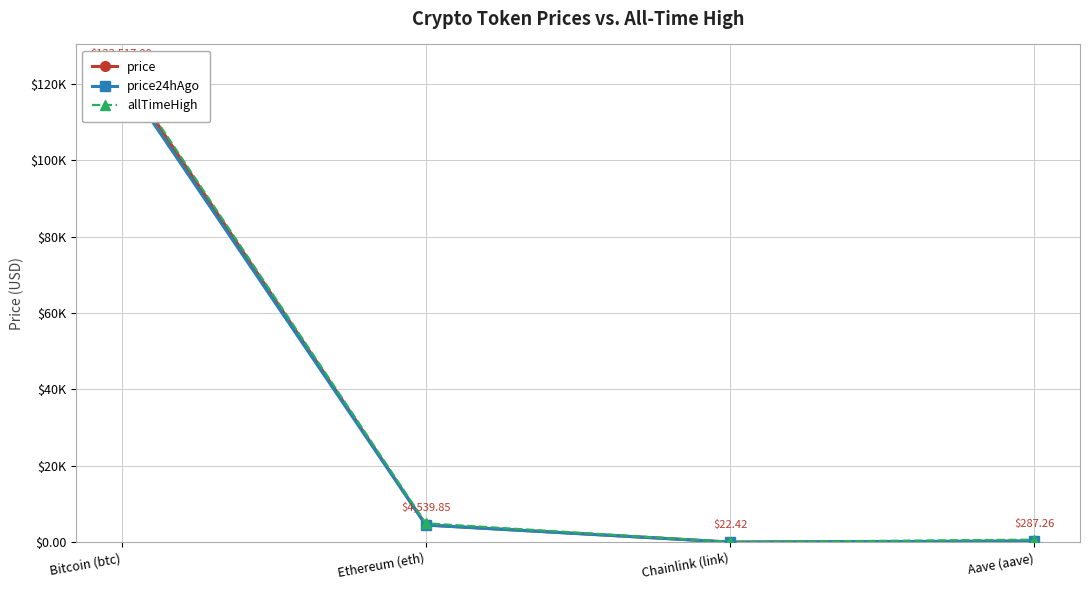

Which series changed the most between Chainlink (link) and Aave (aave)?

allTimeHigh